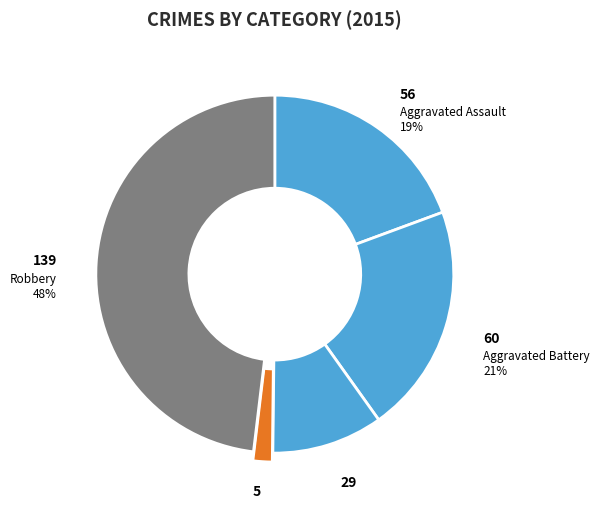

True or false: Aggravated Battery accounts for 27% of the total.

False